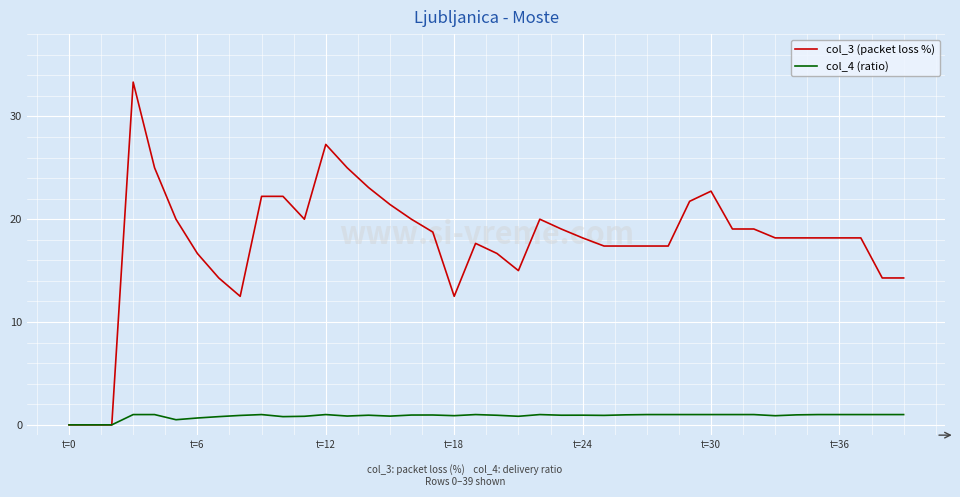

What are all the series names shown in the legend?

col_3 (packet loss %), col_4 (ratio)